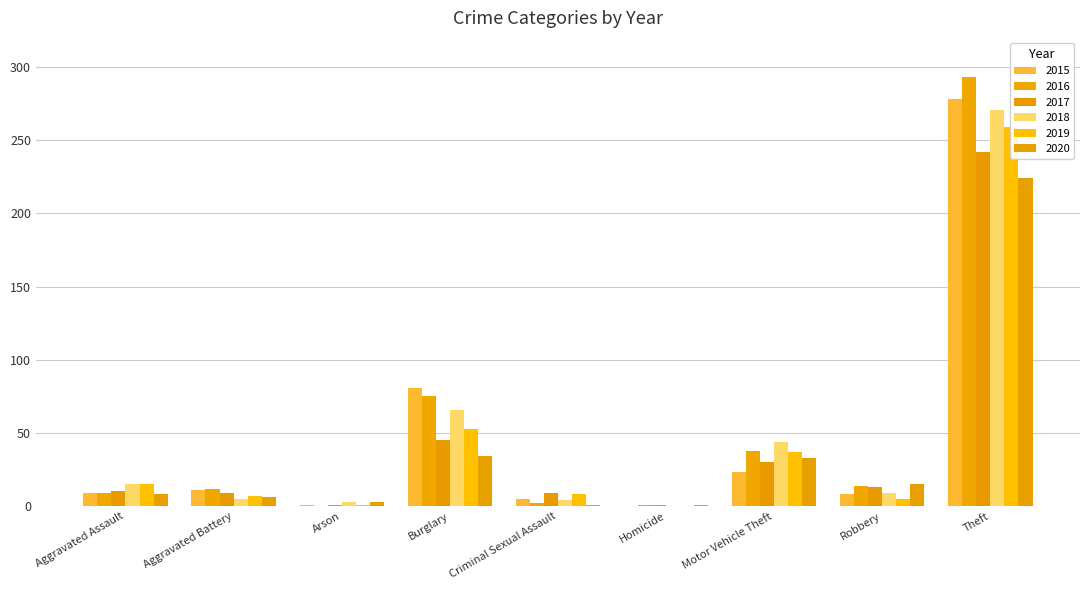

Does the chart contain stacked bars?

No